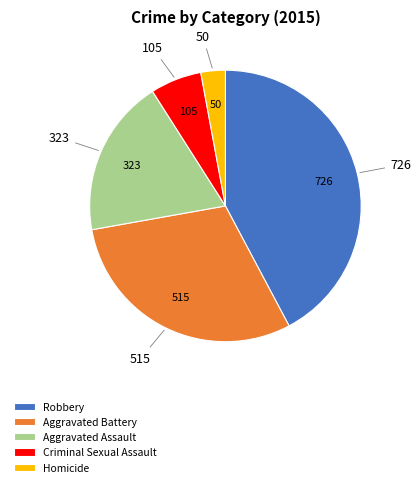

Count the number of slices in the pie.

5